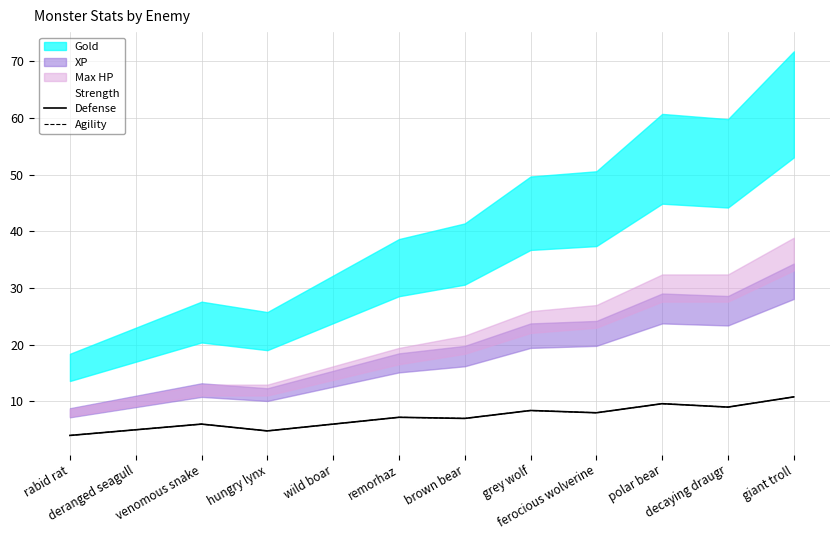

Which series changed the most between grey wolf and polar bear?

Strength